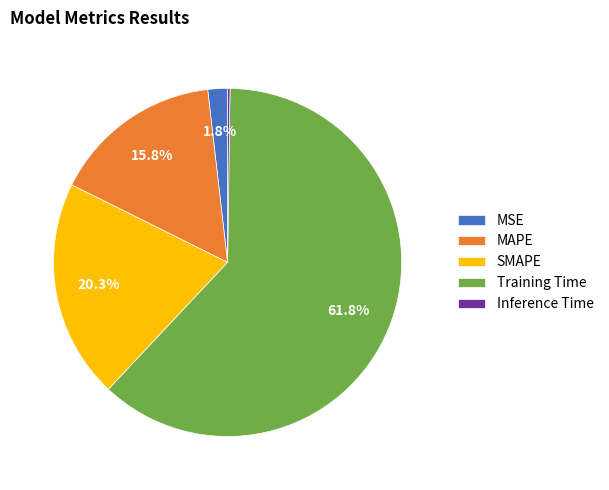

The MAPE slice represents 30% of the pie. True or false?

False